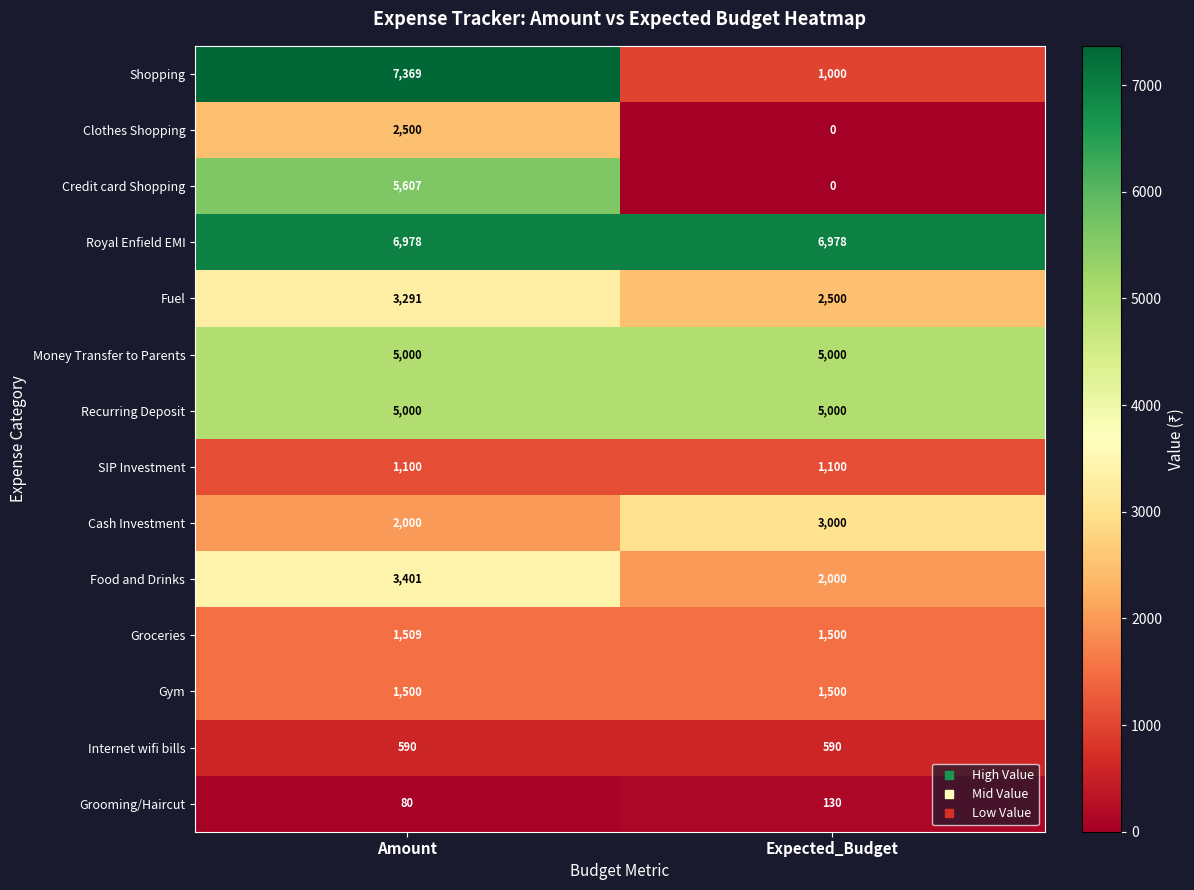

True or false: Shopping has a value of 7369 at Amount.

True